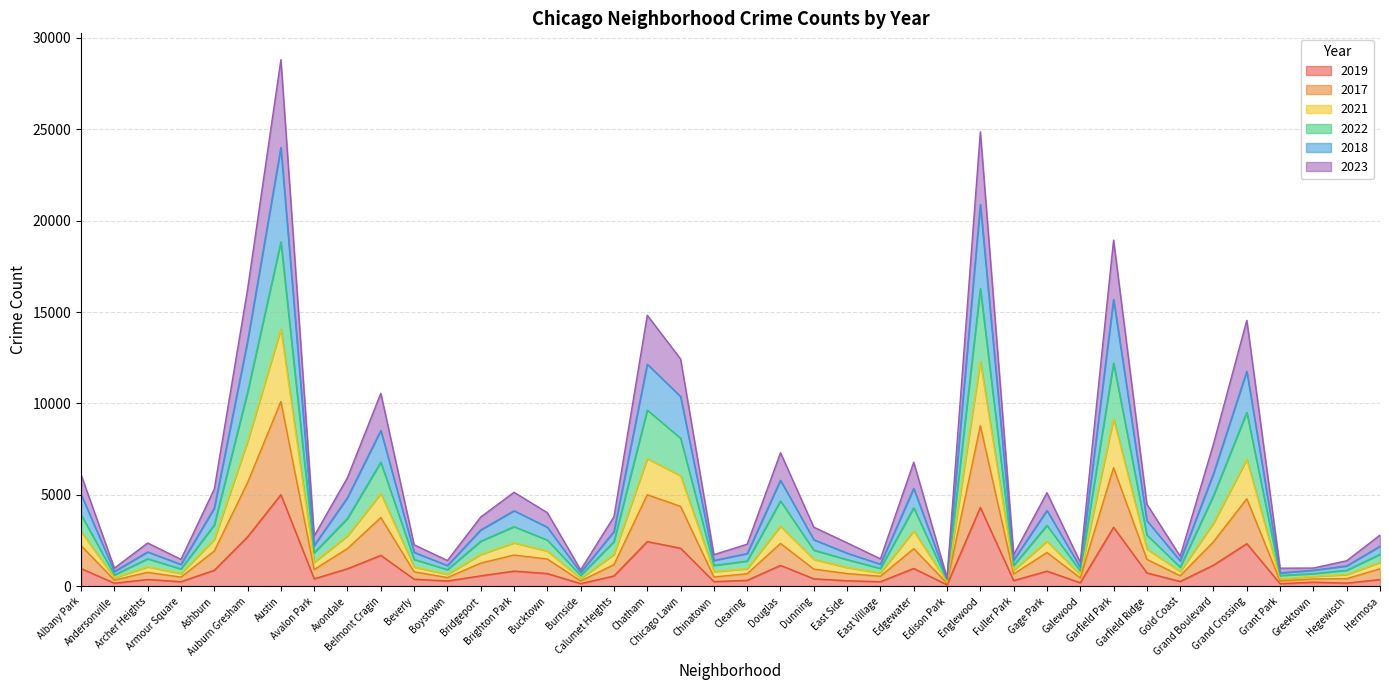

Reading right to left, transcribe all the data shown in this chart.

2019: 365	171	220	138	2328	1153	261	728	3226	189	825	308	4309	77	972	248	298	406	1140	322	253	2079	2441	561	142	694	828	568	287	385	1687	957	405	5008	2700	872	249	368	166	968
2017: 954	417	396	292	4784	2434	572	1471	6483	454	1844	673	8779	164	2054	544	695	937	2340	682	506	4367	5007	1181	287	1489	1706	1265	475	788	3753	2064	913	10104	5673	1925	499	759	337	2220
2021: 1745	873	690	588	9509	4952	1041	2802	12203	834	3328	1136	16279	325	4291	974	1454	1971	4663	1378	1137	8096	9632	2438	592	2523	3258	2461	906	1466	6786	3709	1830	18836	10613	3351	943	1501	617	3913
2022: 2798	1393	995	986	14547	7790	1638	4490	18932	1309	5115	1723	24856	464	6785	1499	2374	3230	7302	2300	1727	12430	14823	3804	893	4022	5139	3786	1407	2267	10554	5946	2752	28804	16251	5314	1468	2366	990	6106
2018: 2187	1113	875	729	11758	6157	1383	3591	15688	1036	4145	1425	20887	400	5354	1204	1808	2542	5794	1787	1410	10377	12145	2992	752	3227	4128	3077	1130	1852	8522	4851	2231	23999	13400	4275	1191	1875	801	5030
2023: 1304	634	536	396	6944	3449	805	2036	9169	624	2457	873	12297	226	3023	724	1021	1467	3283	956	799	6042	6981	1740	417	1924	2370	1739	648	1052	5065	2756	1308	14074	7910	2554	692	1062	460	2987